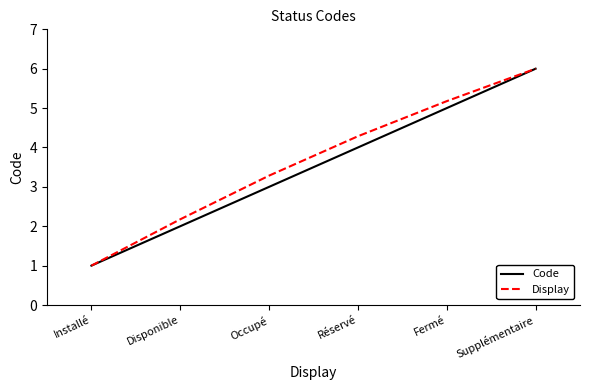

What are all the series names shown in the legend?

Code, Display